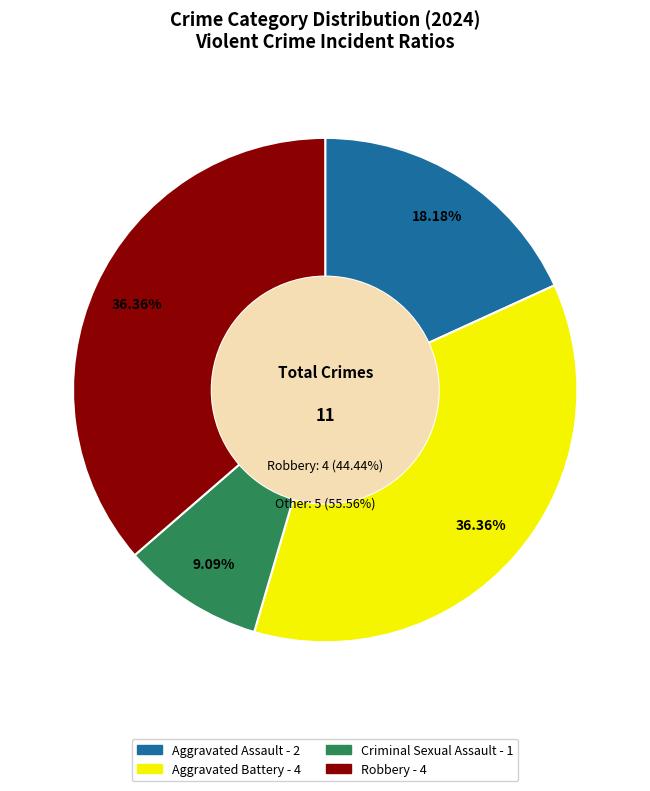

Which category has the smallest portion of the pie?

Criminal Sexual Assault